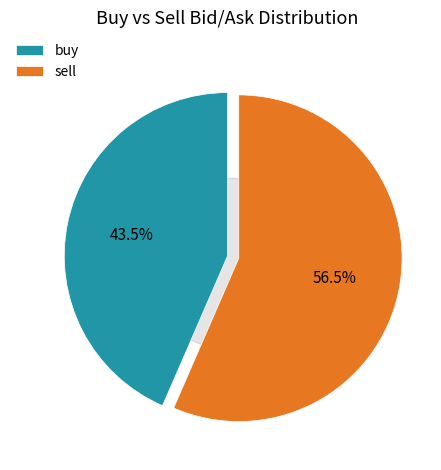

True or false: sell accounts for 43% of the total.

False